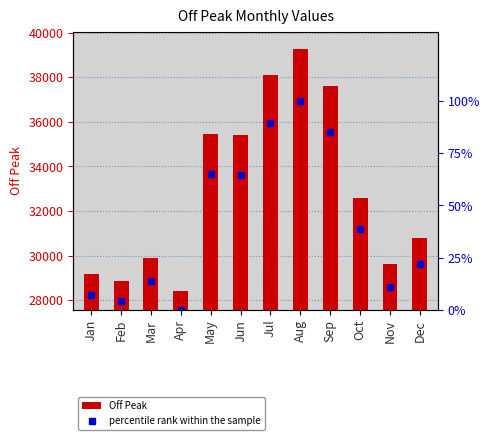

The value of Off Peak at Apr is 6103.4. True or false?

False